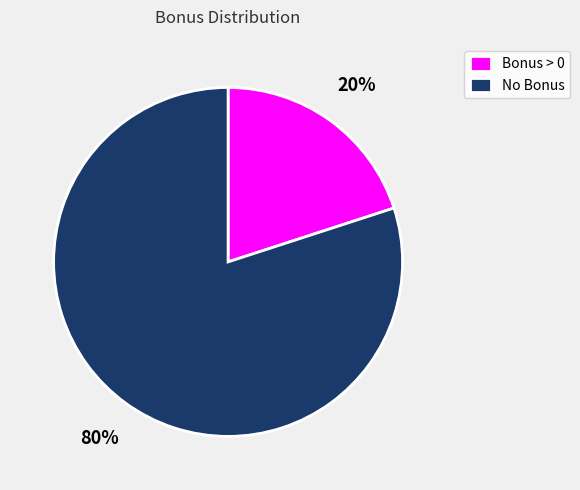

The Bonus > 0 slice represents 20% of the pie. True or false?

True